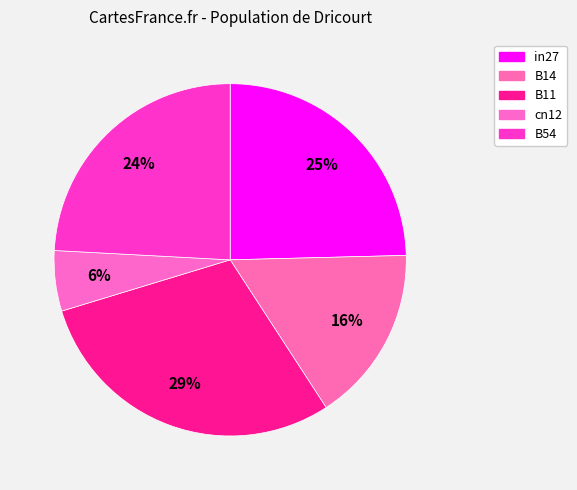

Which slice is the largest?

B11